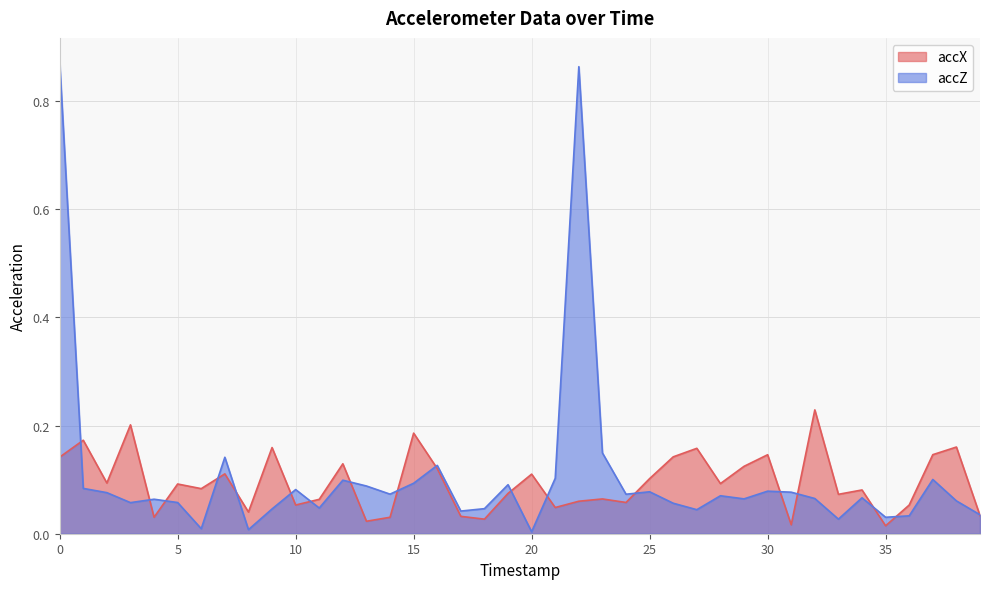

Which series has the widest spread of values?

accZ